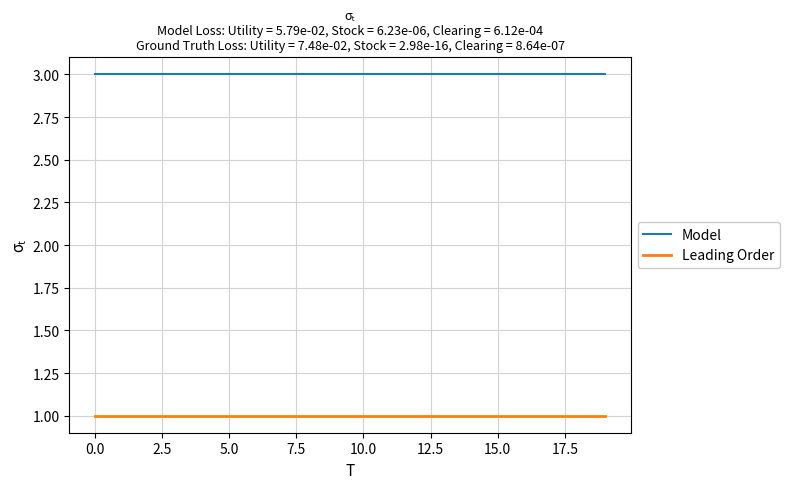

Rank the series by their average value, from lowest to highest.

Leading Order, Model